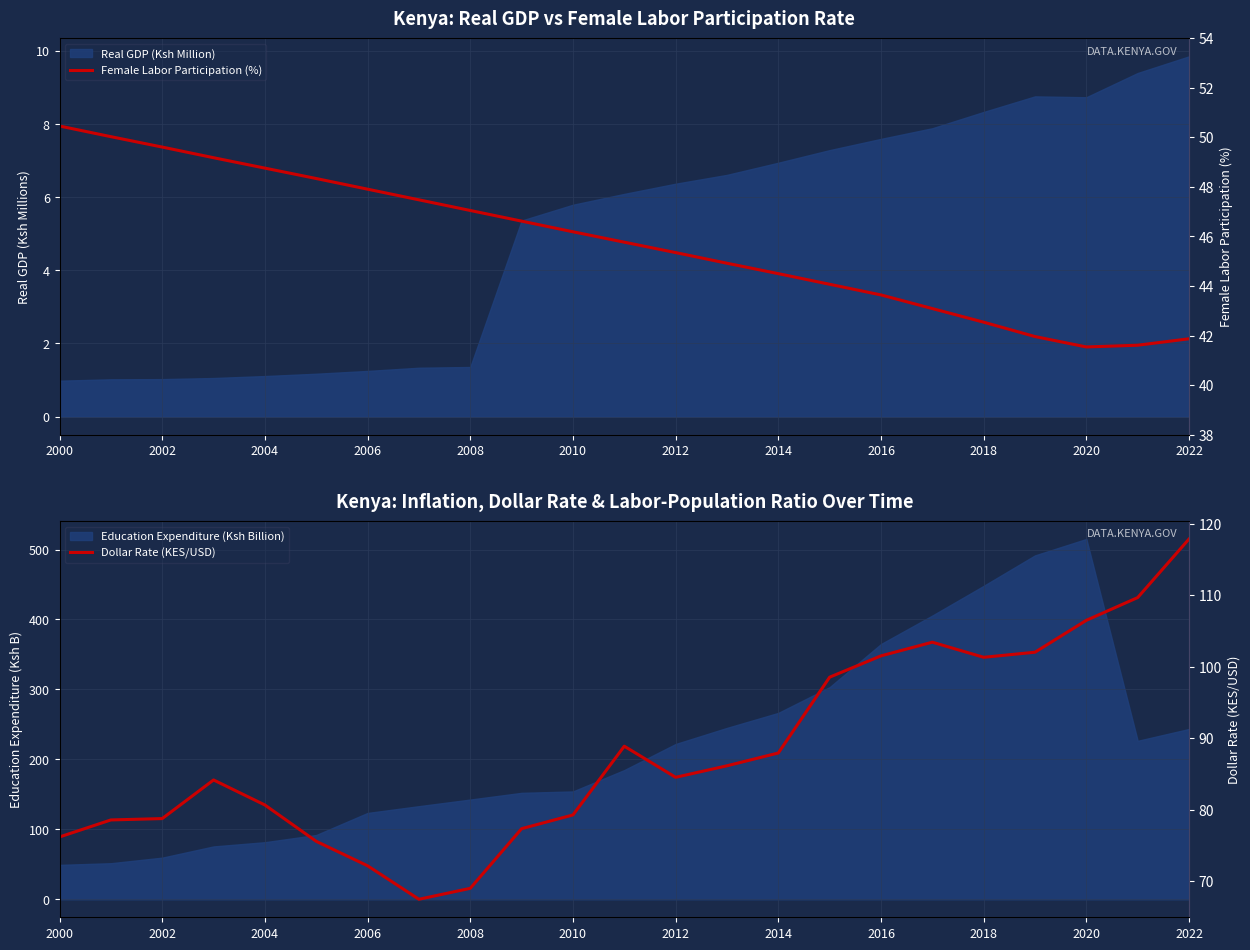

The value of Female Labor Participation (%) at 2012 is 9.3. True or false?

False